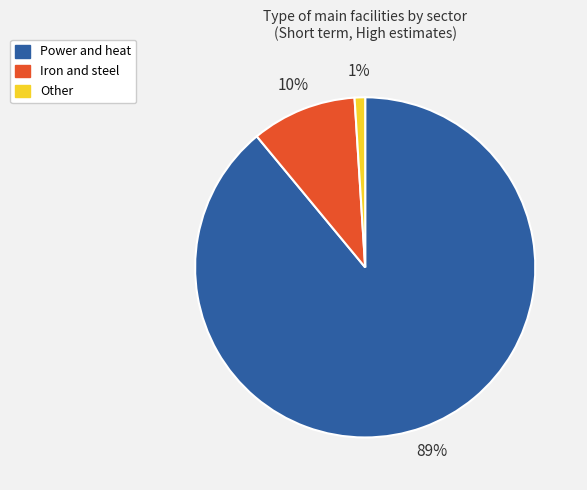

Approximately how many times larger is the value at Iron and steel compared to Other?

10.0